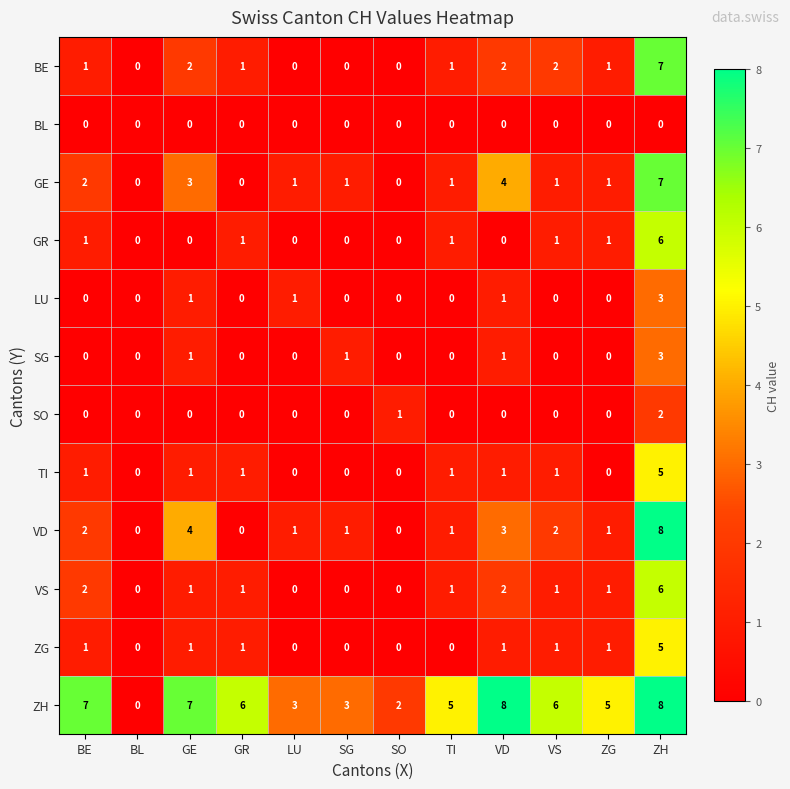

What is the spread (max minus min) of values at ZH?

8